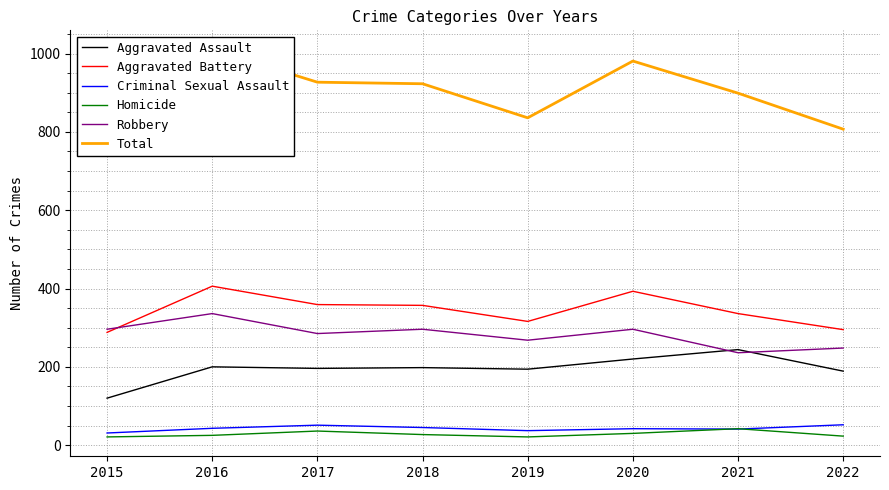

What is the approximate value of Total at 2016?

1010